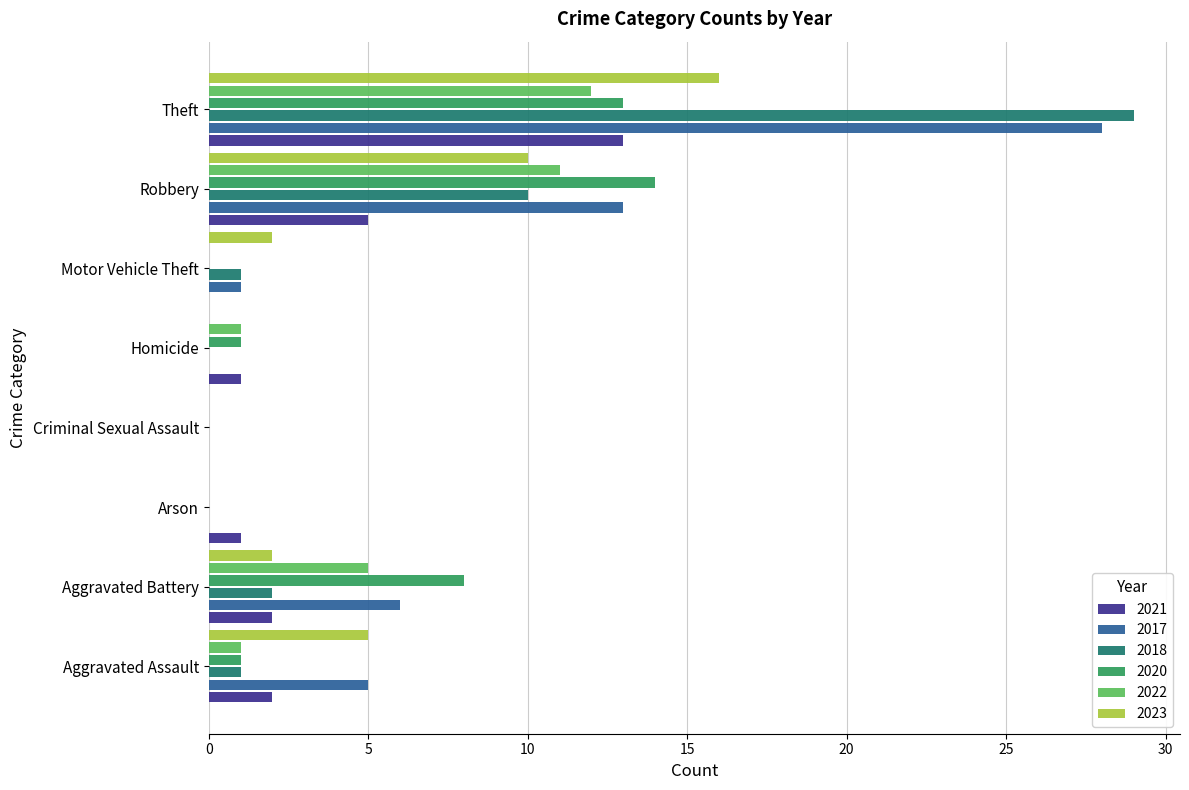

What is the sum of the 2021 values at Theft and Arson?

14